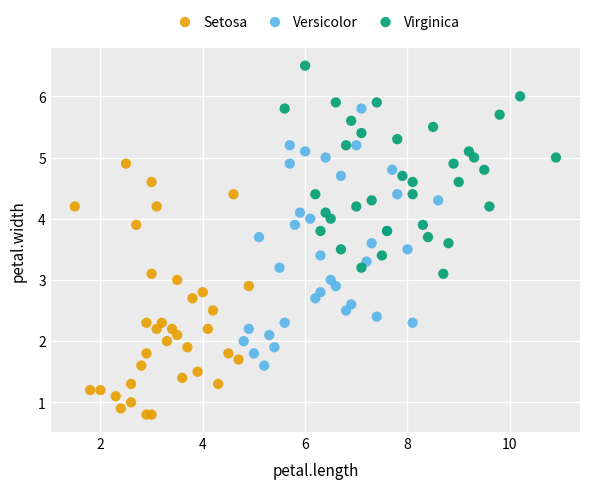

What are all the series names shown in the legend?

Setosa, Versicolor, Virginica